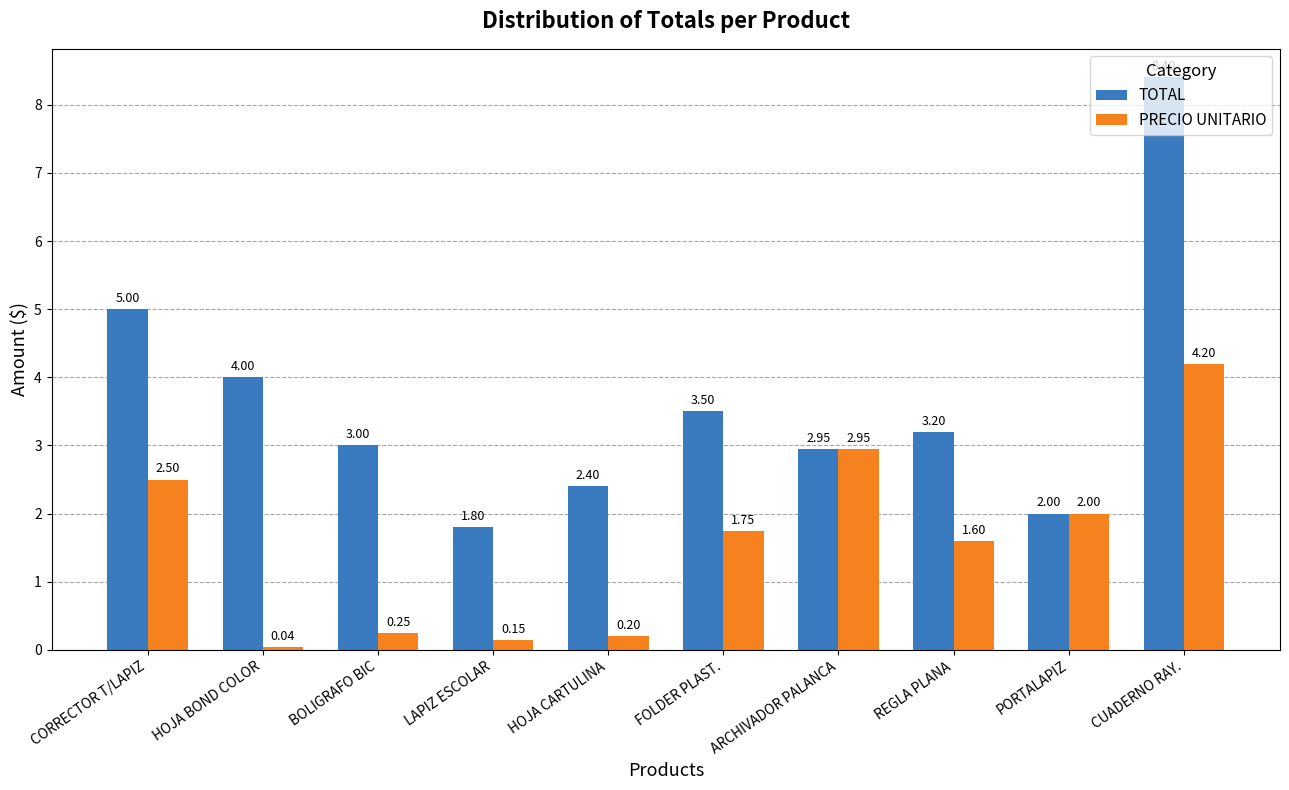

Are the bars grouped side by side (vs. stacked)?

Yes